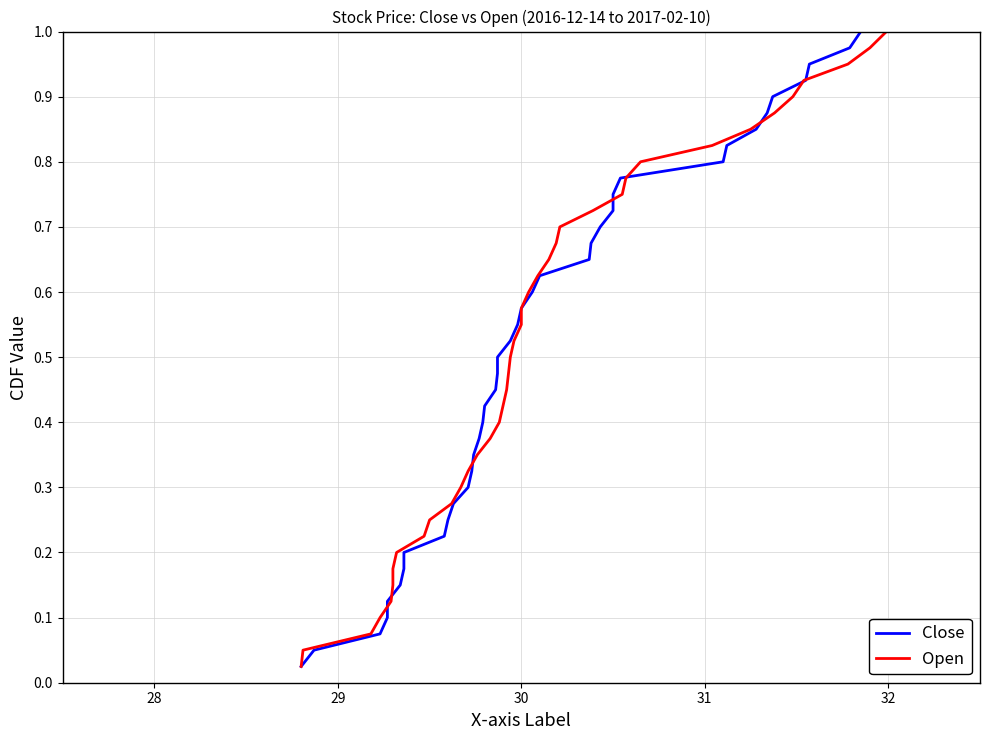

Rank the series by their maximum value, from lowest to highest.

Close, Open